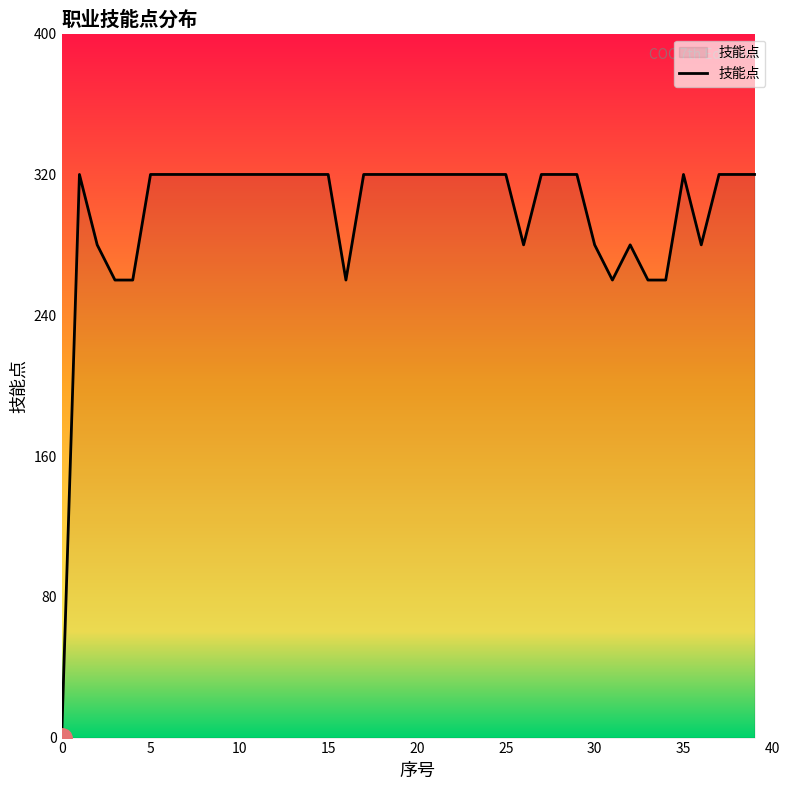

What is the greatest value displayed?

320